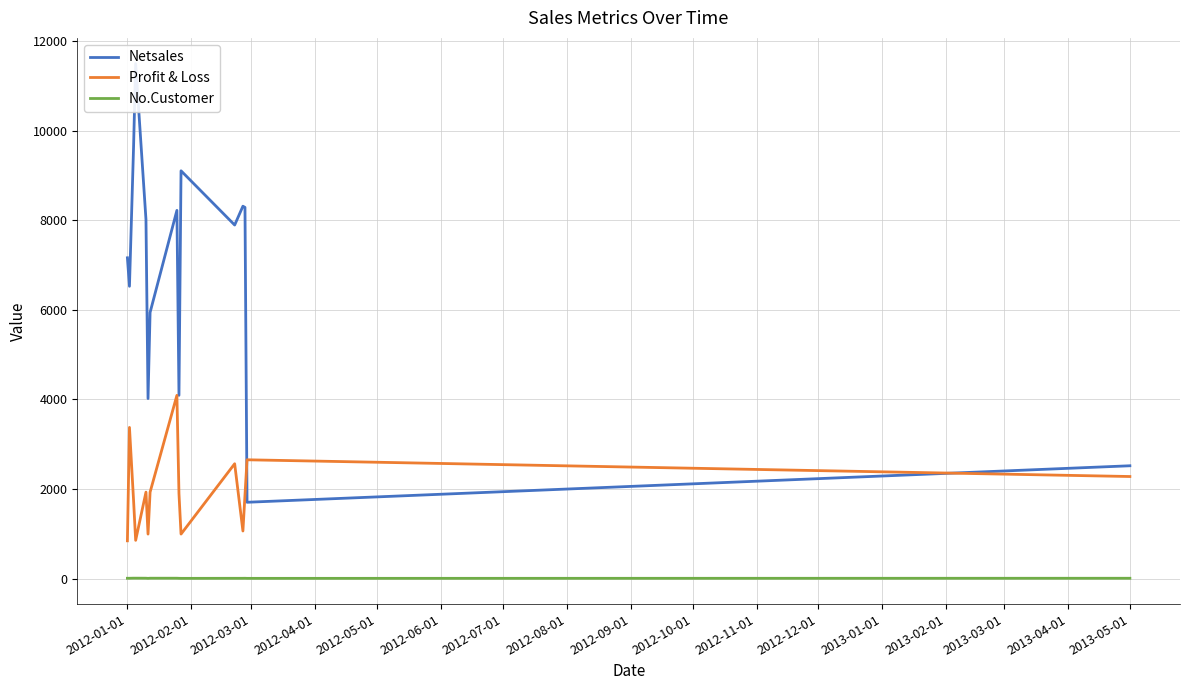

True or false: Profit & Loss and No.Customer cross at least once.

False